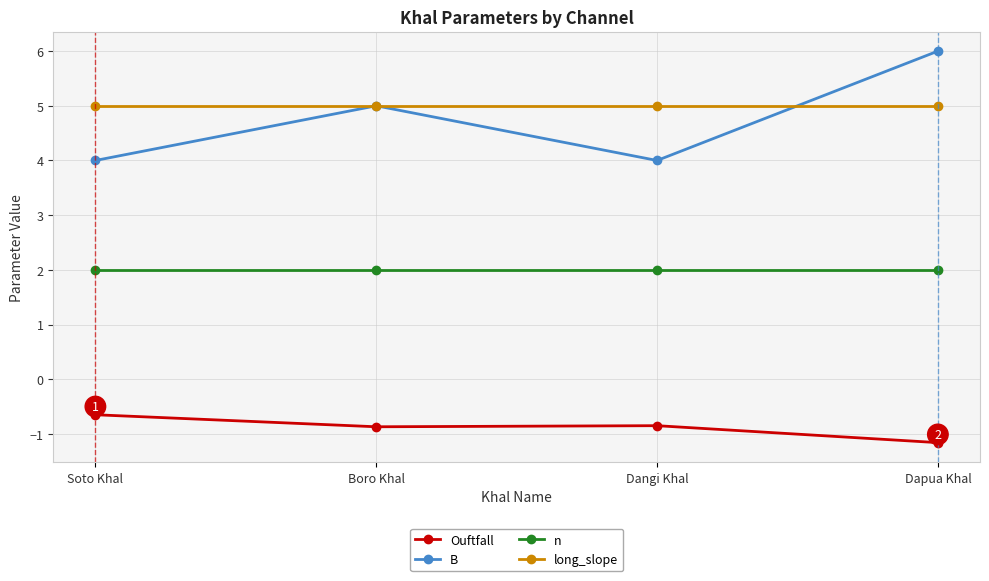

In B, how many points are lower than both neighbors (excluding endpoints)?

1